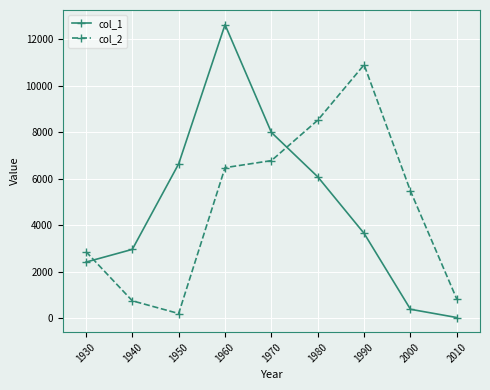

Rank the series by their maximum value, from highest to lowest.

col_1, col_2